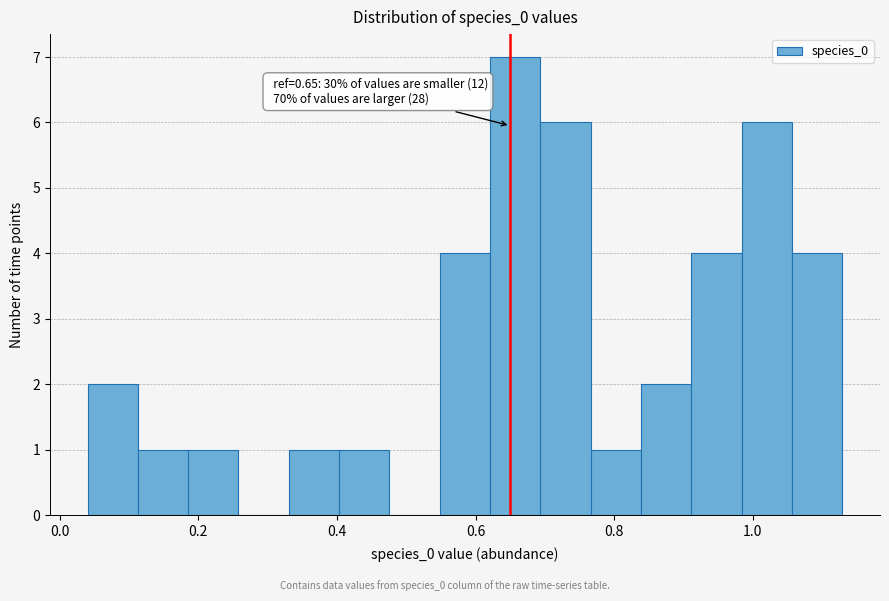

Around what value on the x-axis is the tallest bar? Give the approximate position of its centre, as read against the axis.

0.66